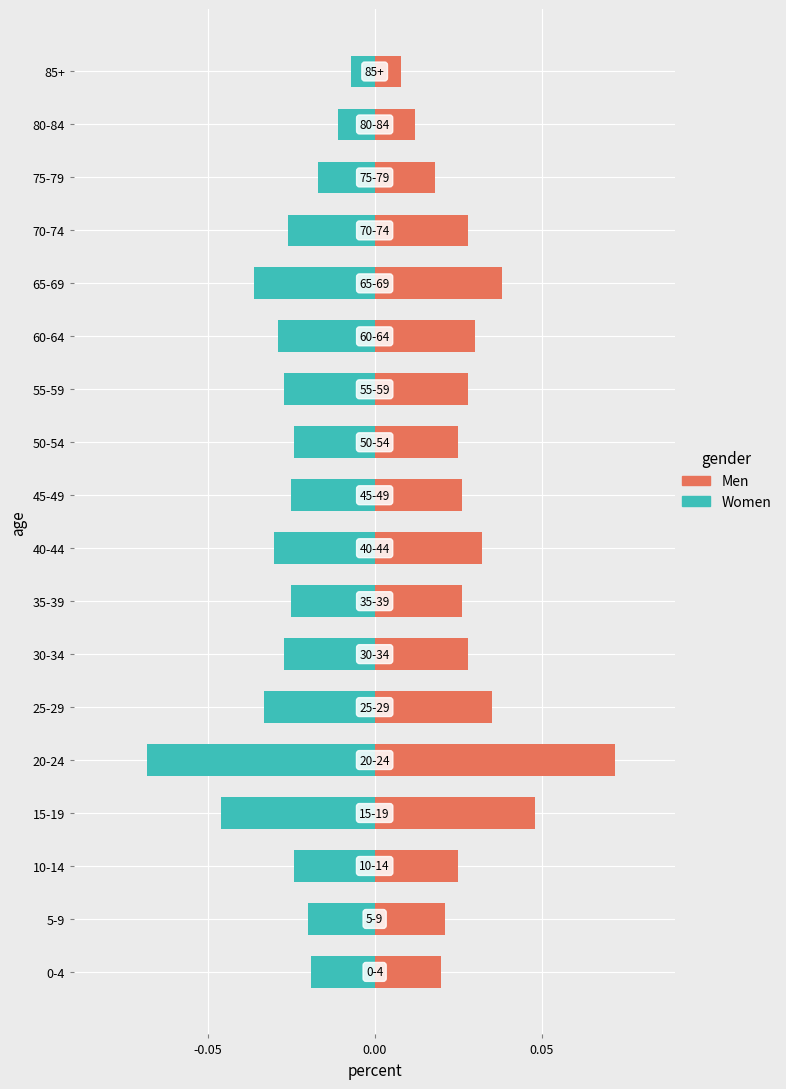

Does the chart contain stacked bars?

No